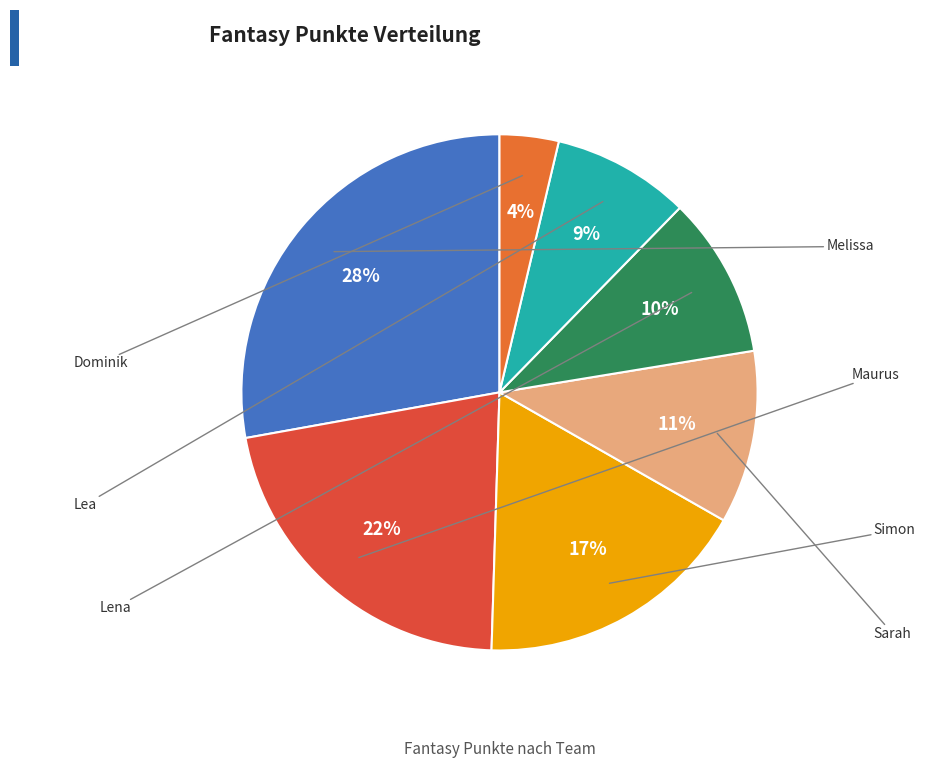

Is there a majority slice in this chart?

No